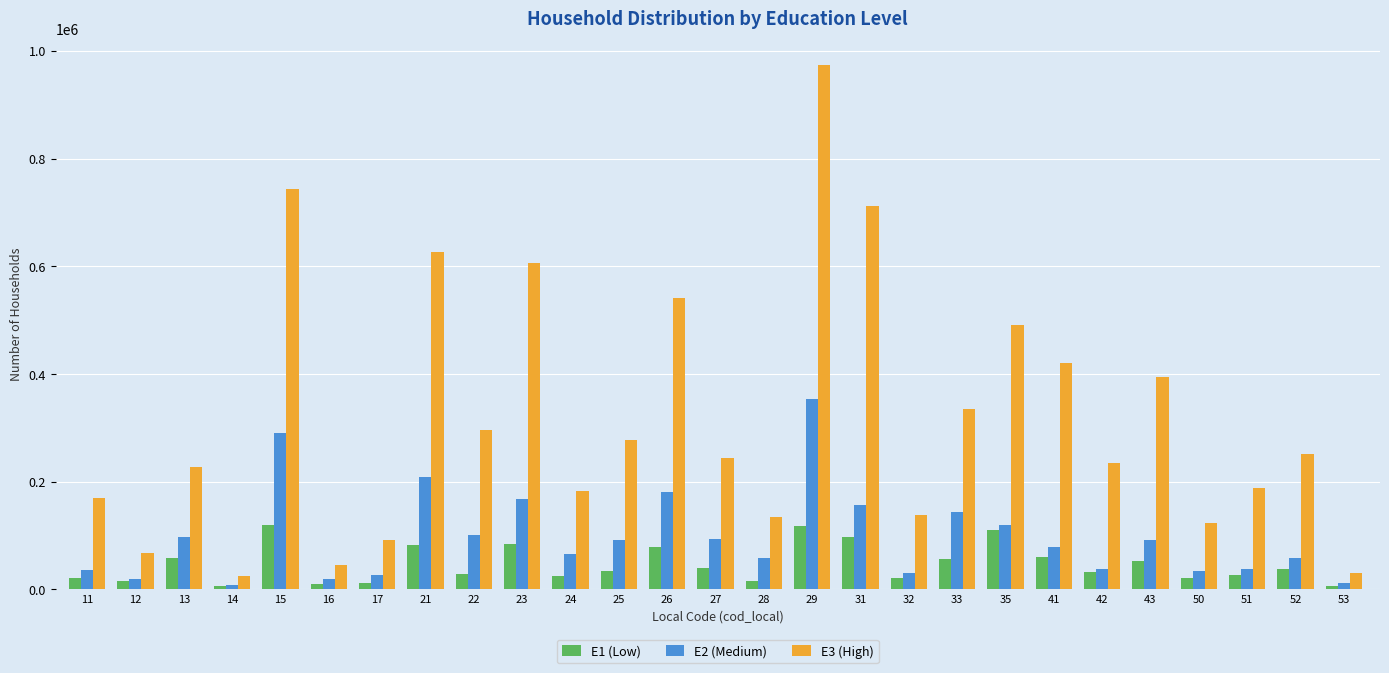

Rank the series by their maximum value, from highest to lowest.

E3 (High), E2 (Medium), E1 (Low)